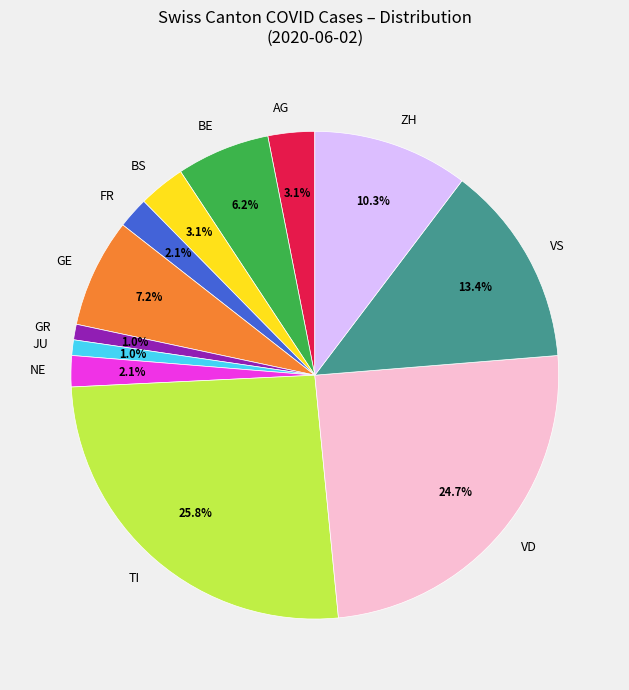

Which category has the biggest portion of the pie?

TI